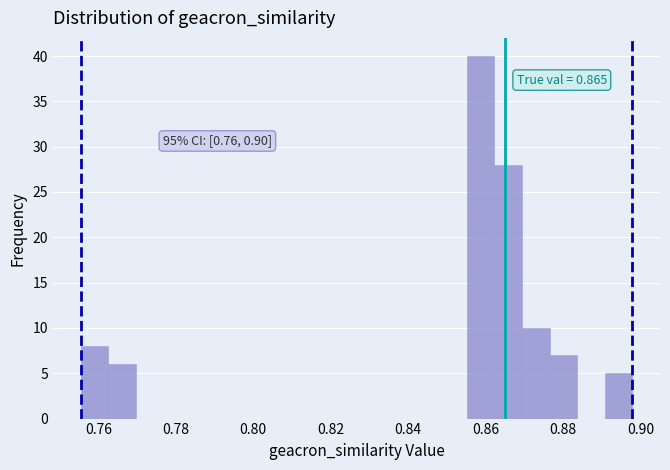

Read against the x-axis, roughly where is the centre of the tallest bar?

0.858